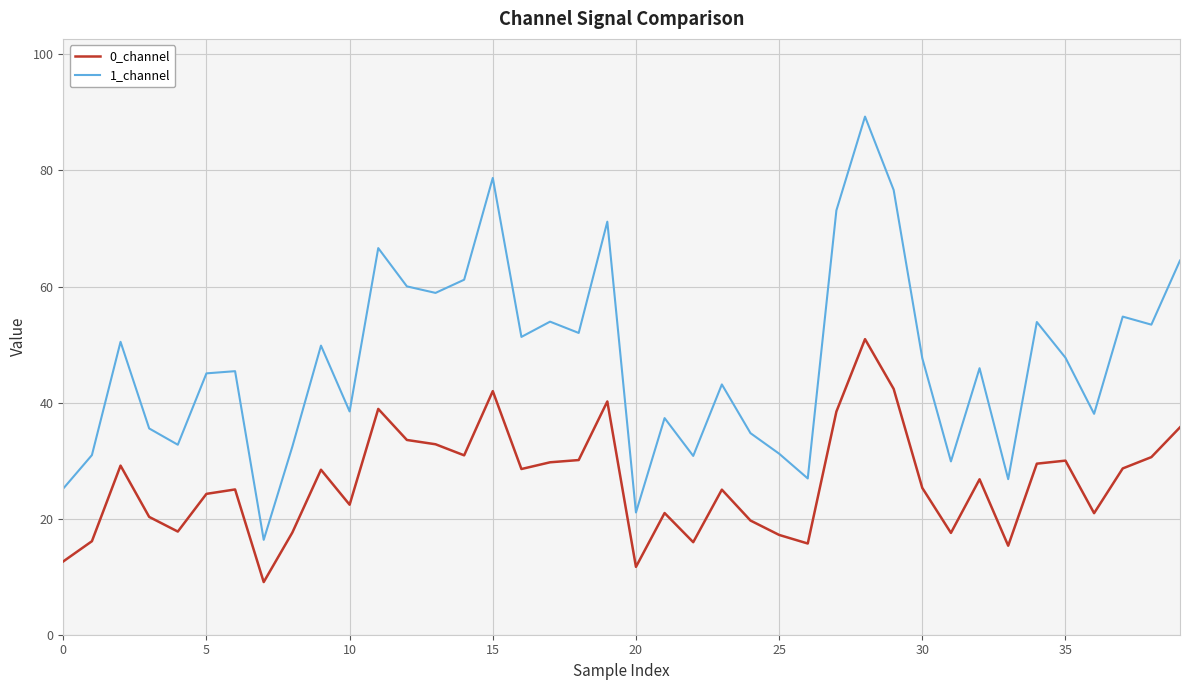

List the series in order of their overall mean, highest first.

1_channel, 0_channel